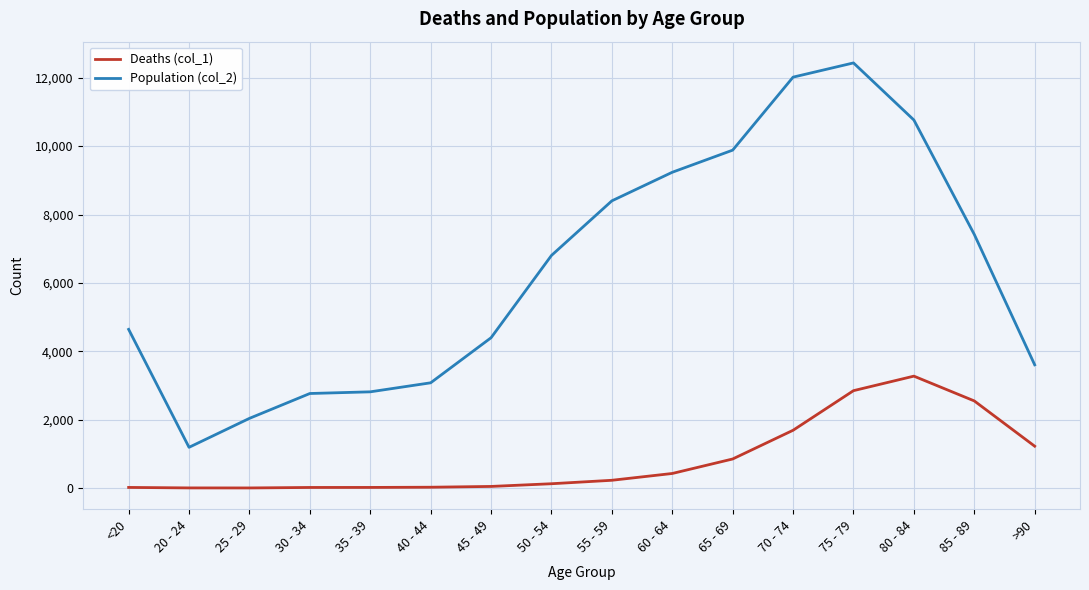

What is the maximum value shown in the chart?

12434